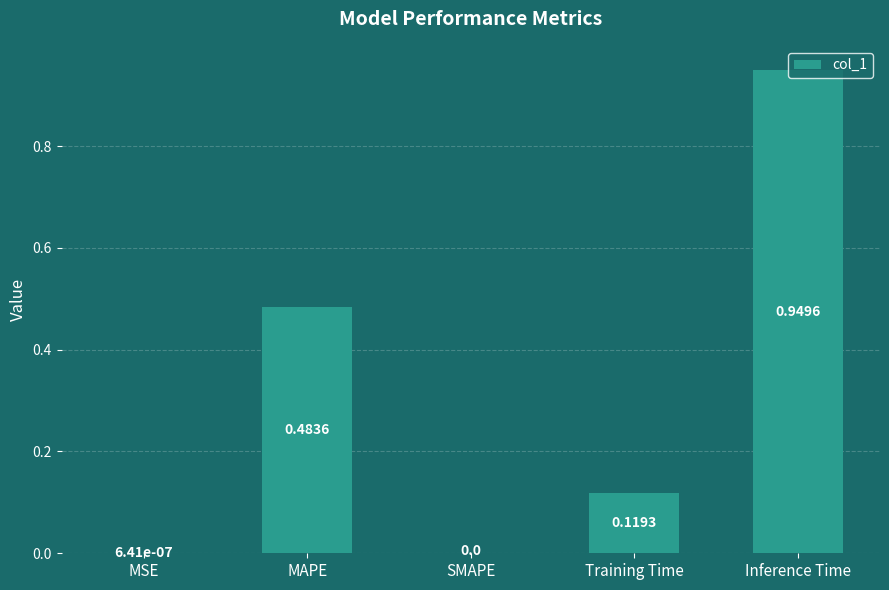

Which has a higher value, SMAPE or Inference Time?

Inference Time